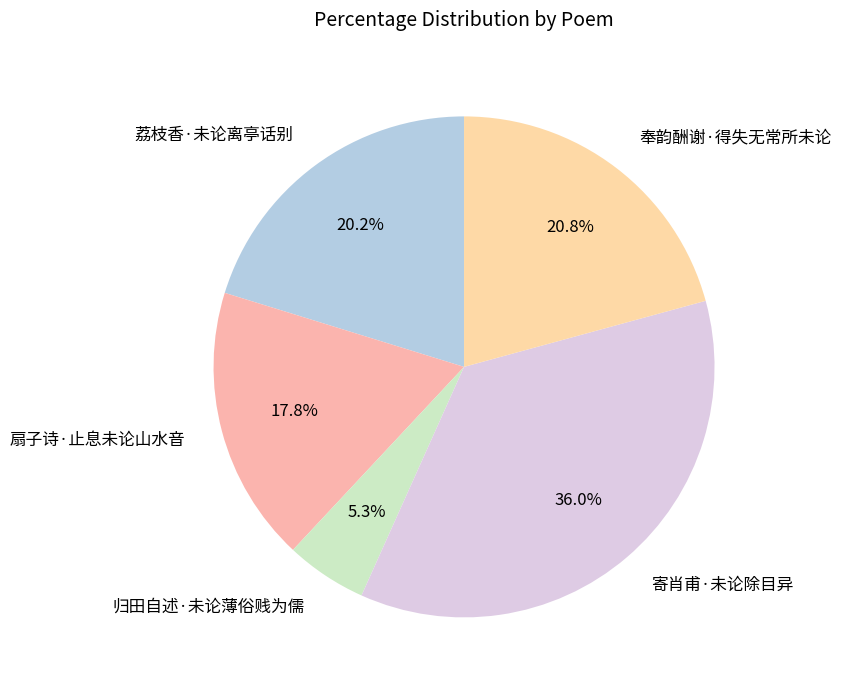

Is it true that 归田自述·未论薄俗贱为儒 is 1% of the pie?

False